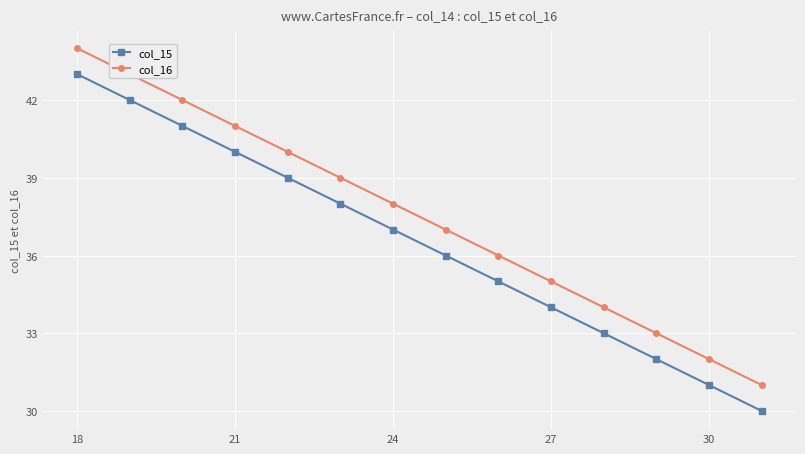

What is the difference between the maximum and second lowest values in the col_16 series?

12